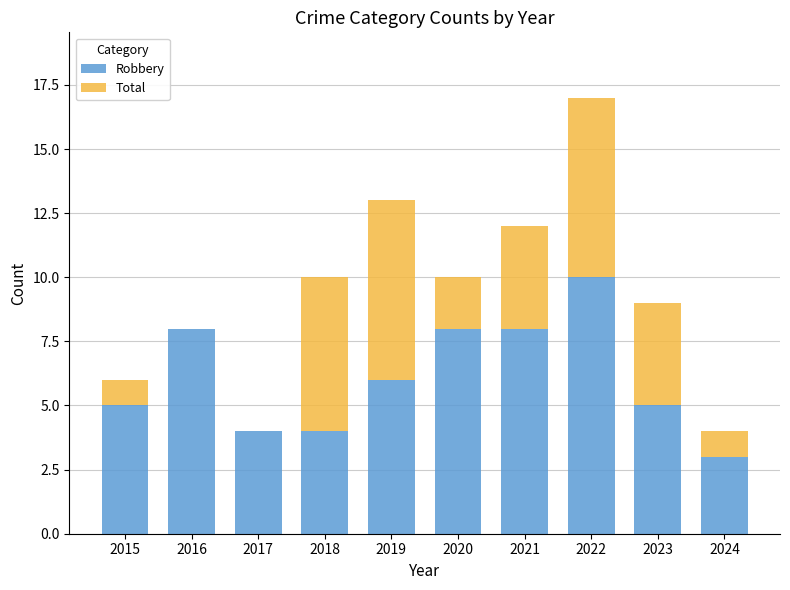

What is the sum of the Robbery values at 2022 and 2019?

16